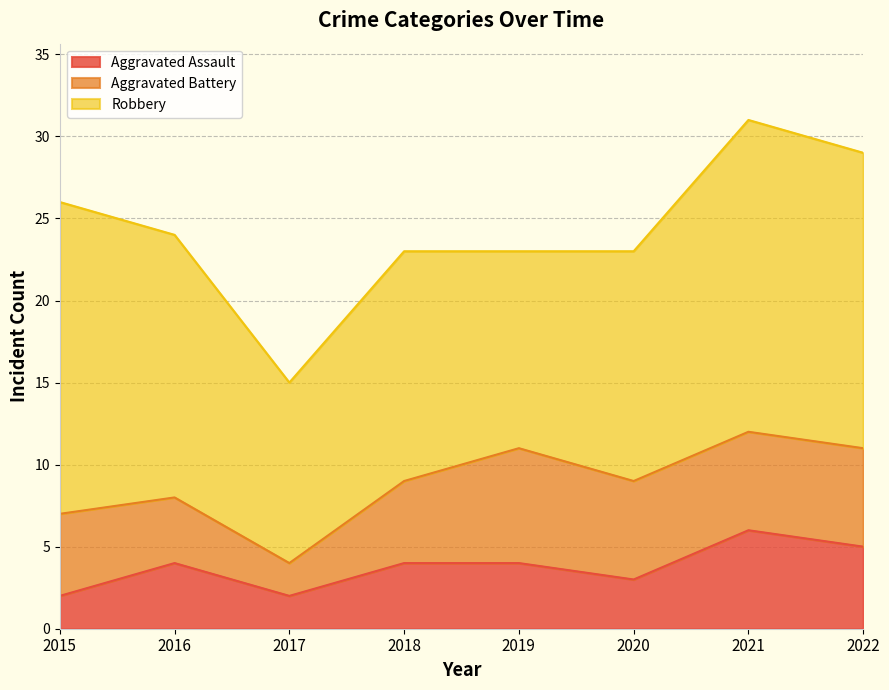

How many interior local valleys does the Robbery series have?

2